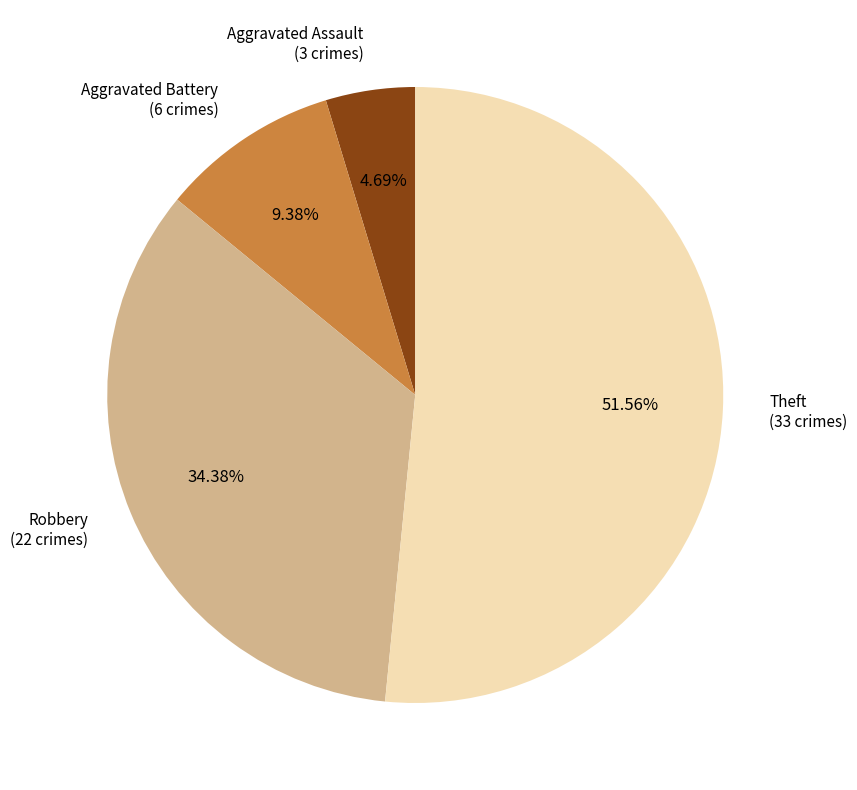

What is the ratio of the value at Robbery to the value at Aggravated Battery?

3.7